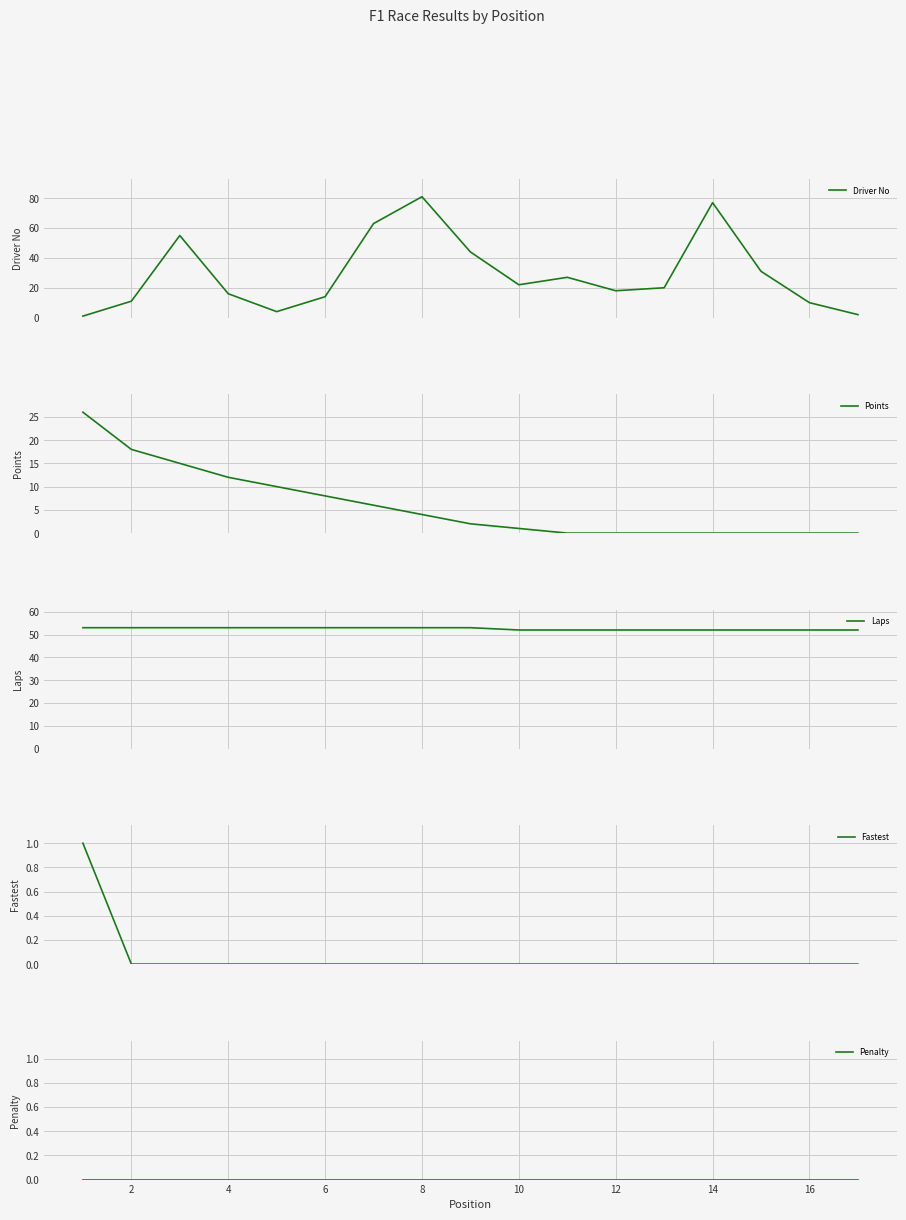

Rank the series by their maximum value, from highest to lowest.

Driver No, Laps, Points, Fastest, Penalty